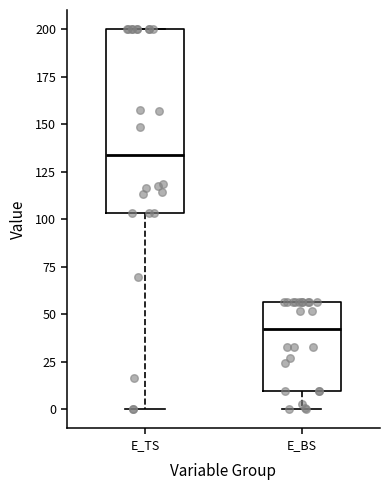

Which box's median line is the lowest?

E_BS